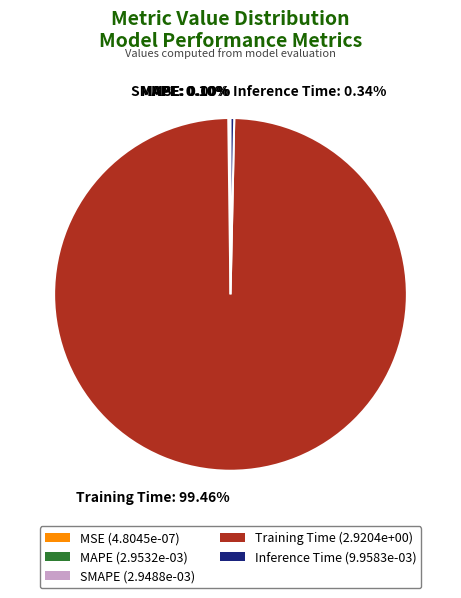

Does Inference Time represent more than half of the total?

No